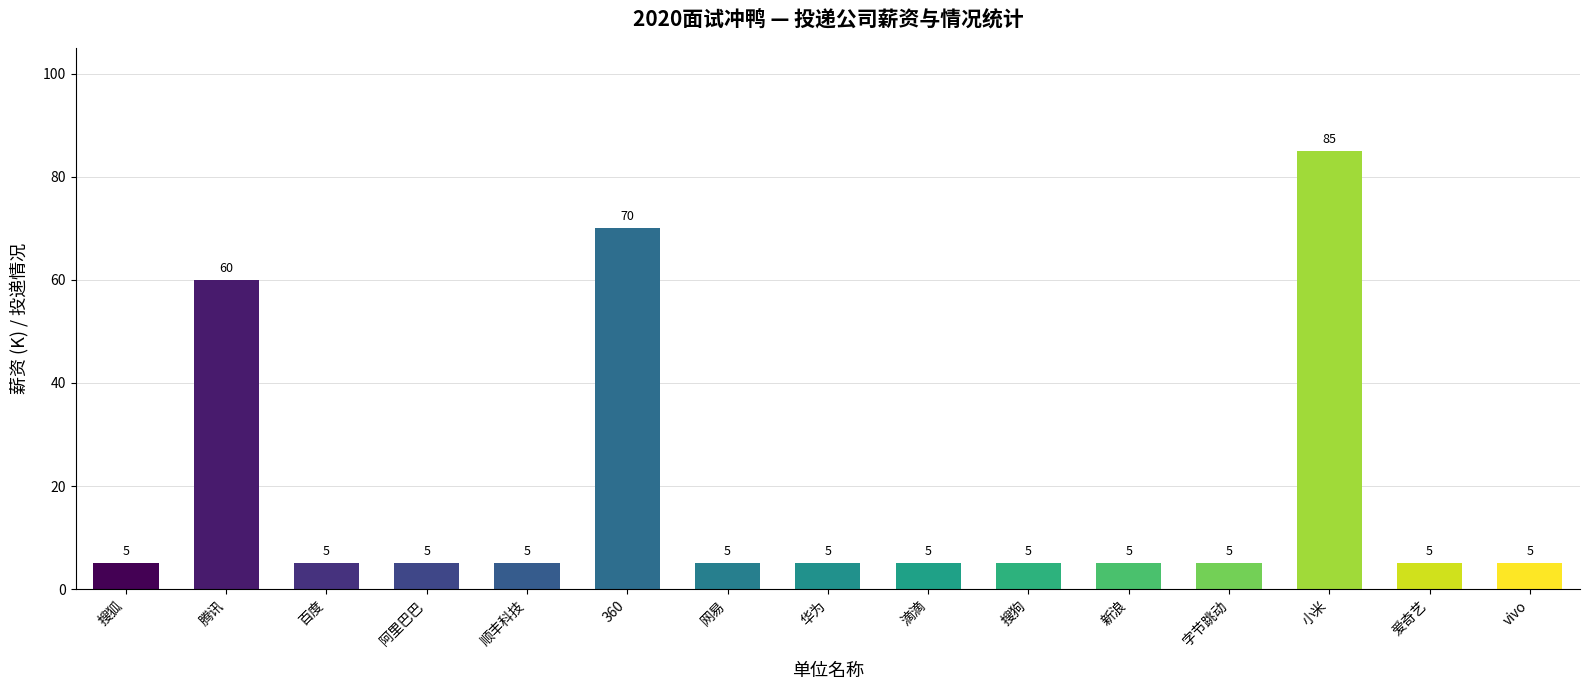

Does the chart contain stacked bars?

No